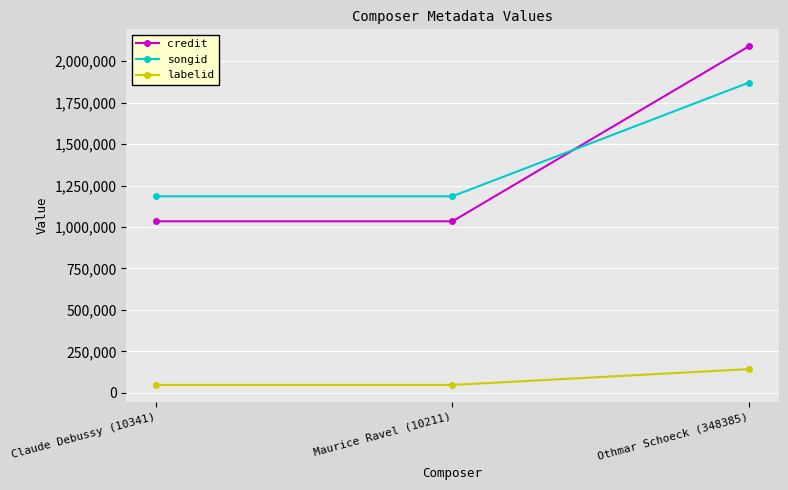

List the series in order of their peak value, lowest first.

labelid, songid, credit